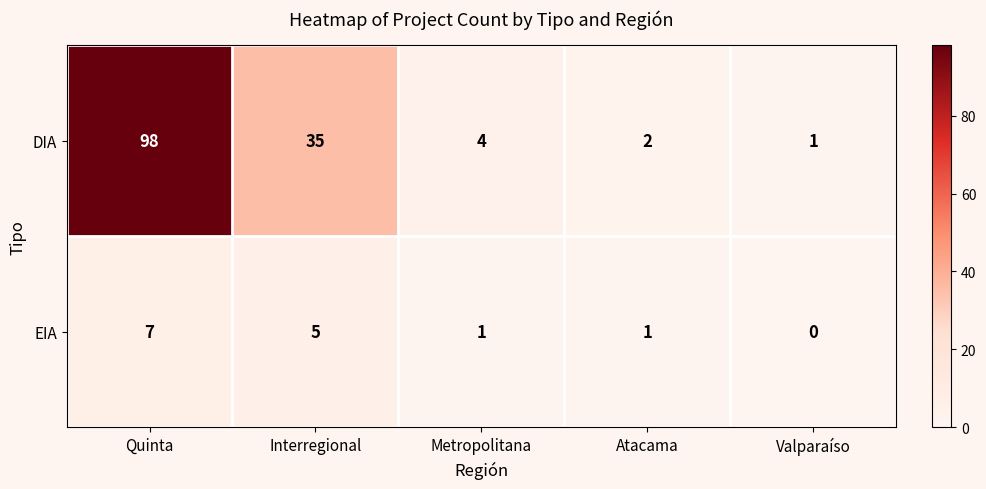

Where is DIA nearest to the value 49?

Interregional